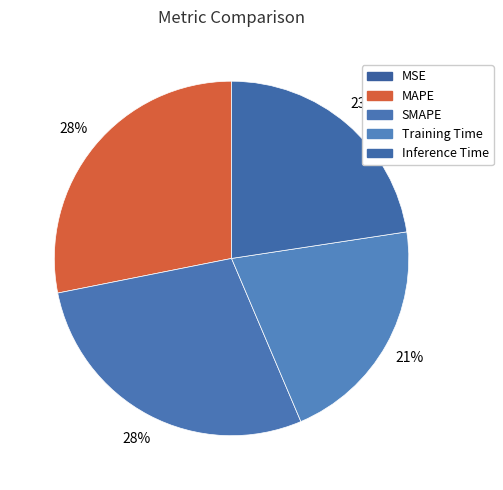

To the nearest percent, what is the difference between the largest and smallest slice percentages?

28%